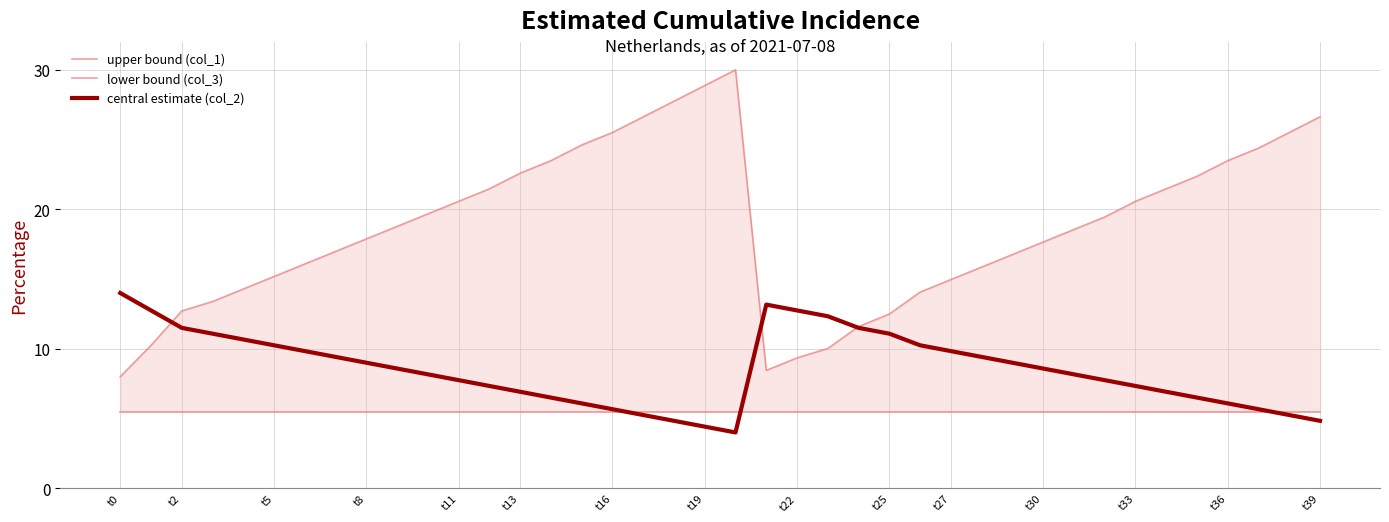

At which label does central estimate (col_2) reach its peak?

t0